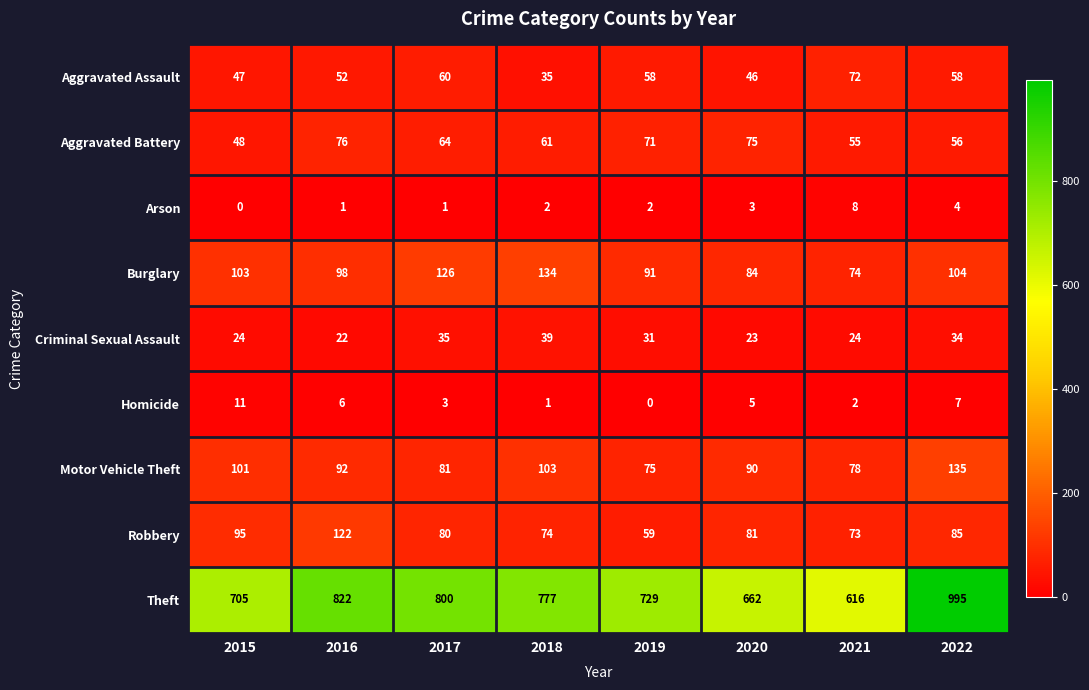

What is the maximum value shown in the chart?

995